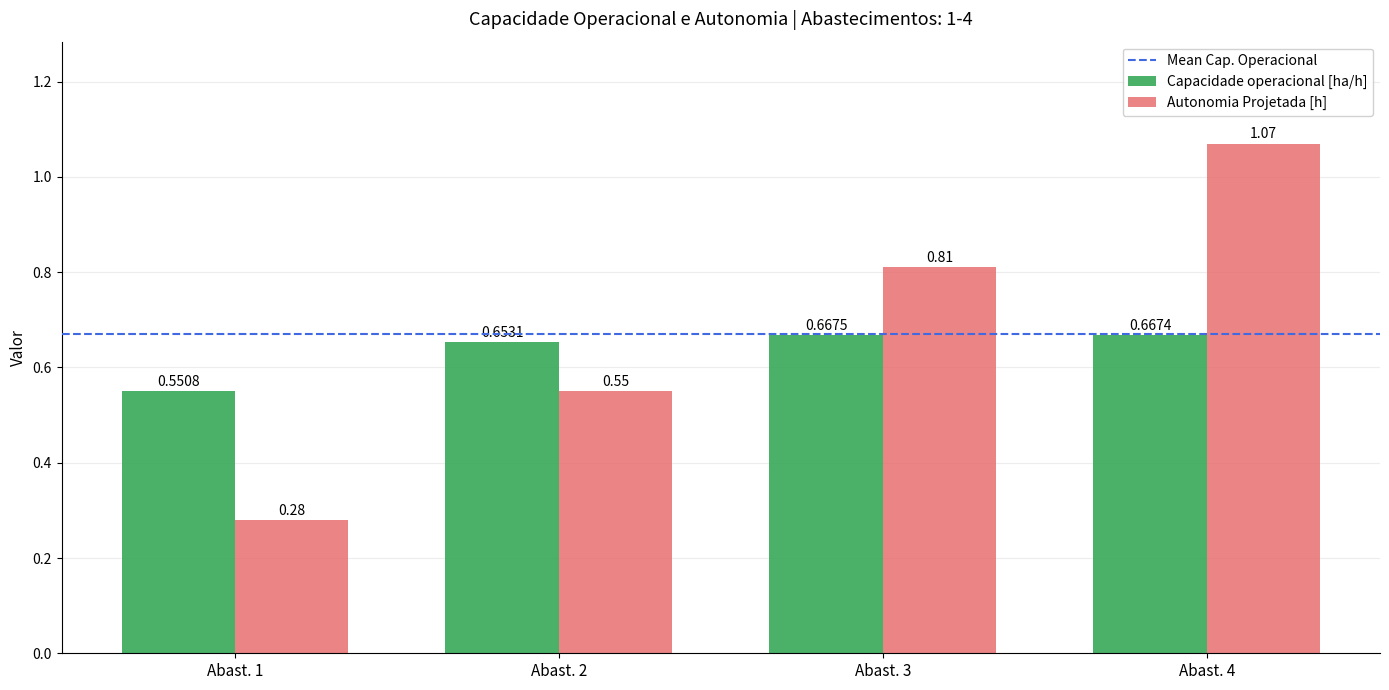

At how many categories does at least one series exceed 0?

4